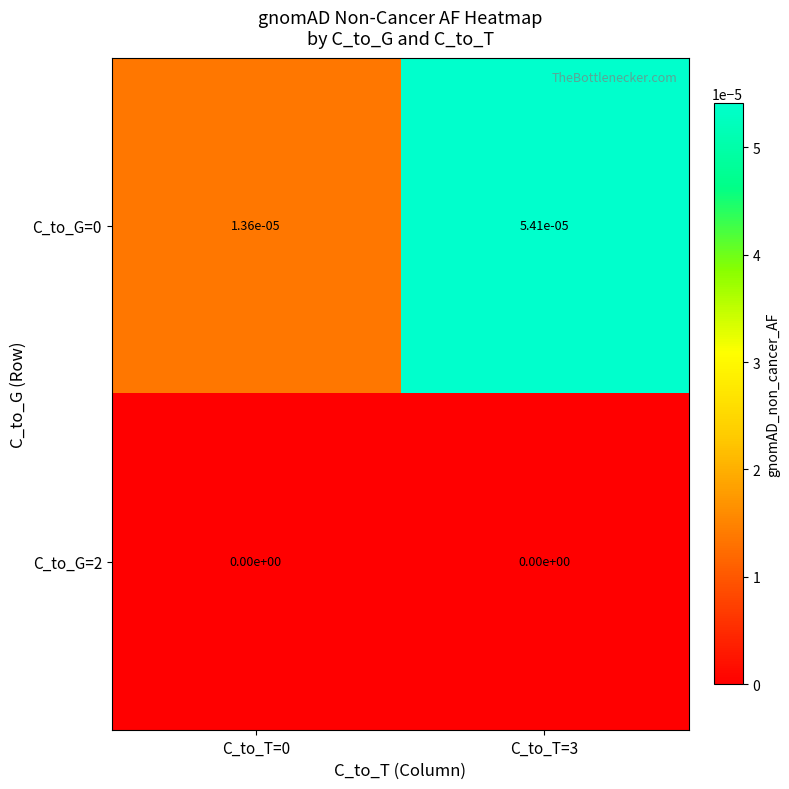

Is it true that C_to_G=2 equals 0.0 at C_to_T=3?

True